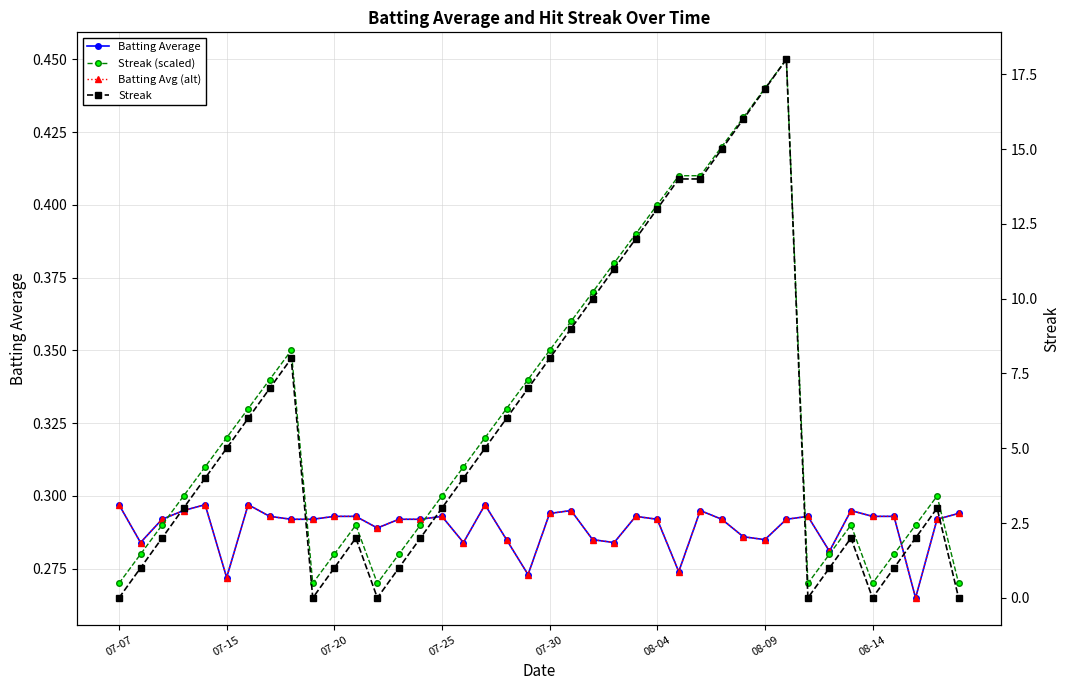

Where is Streak (scaled) nearest to the value 0?

07-07